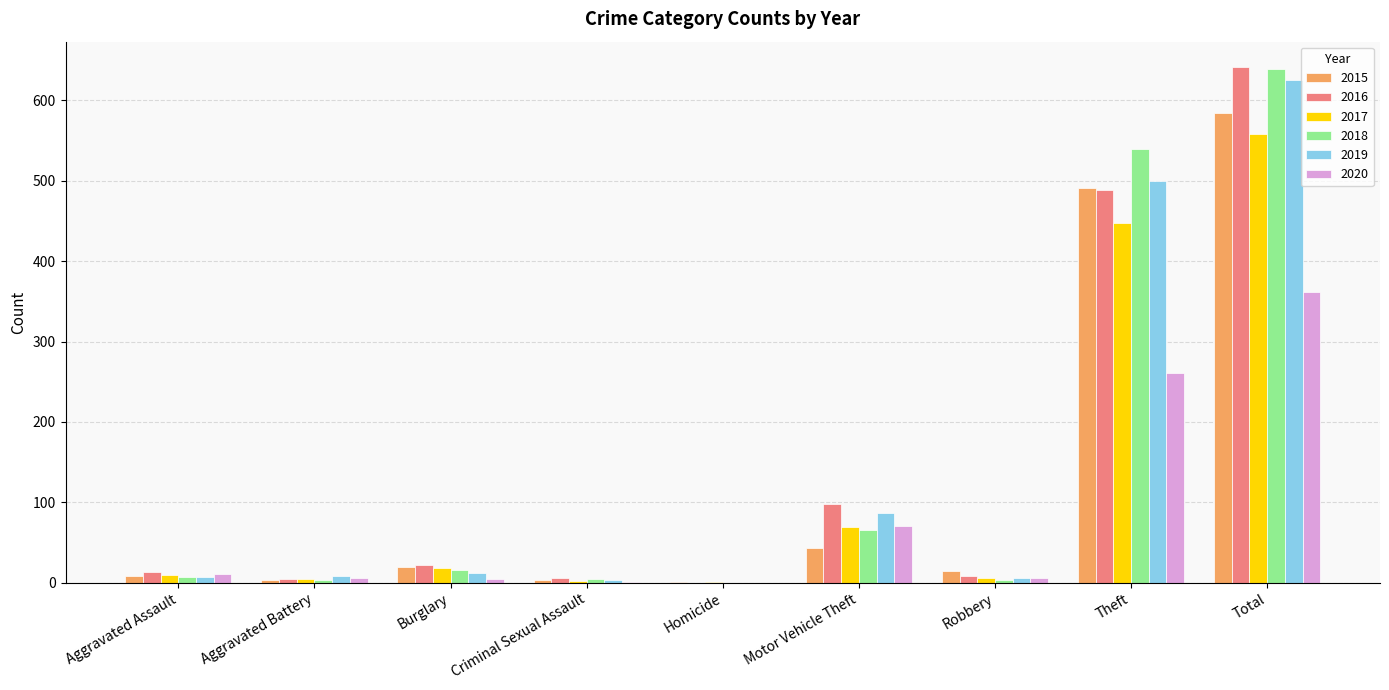

How many values in 2019 are above zero?

8